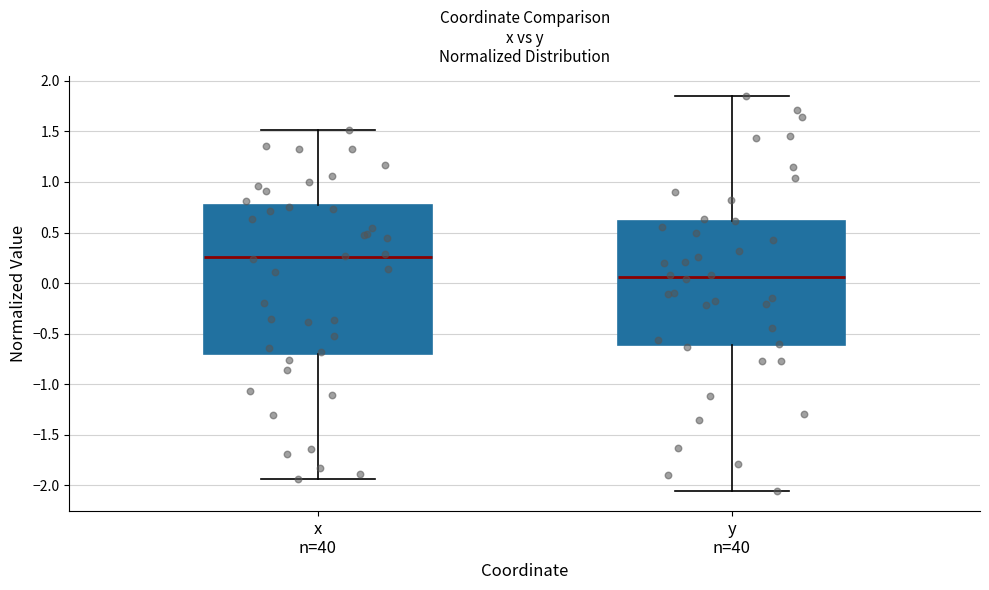

Where is the lower edge of the box for x n=40 on the y-axis? The values are not printed on the chart, so give them approximately, as read against the axis.

-0.70